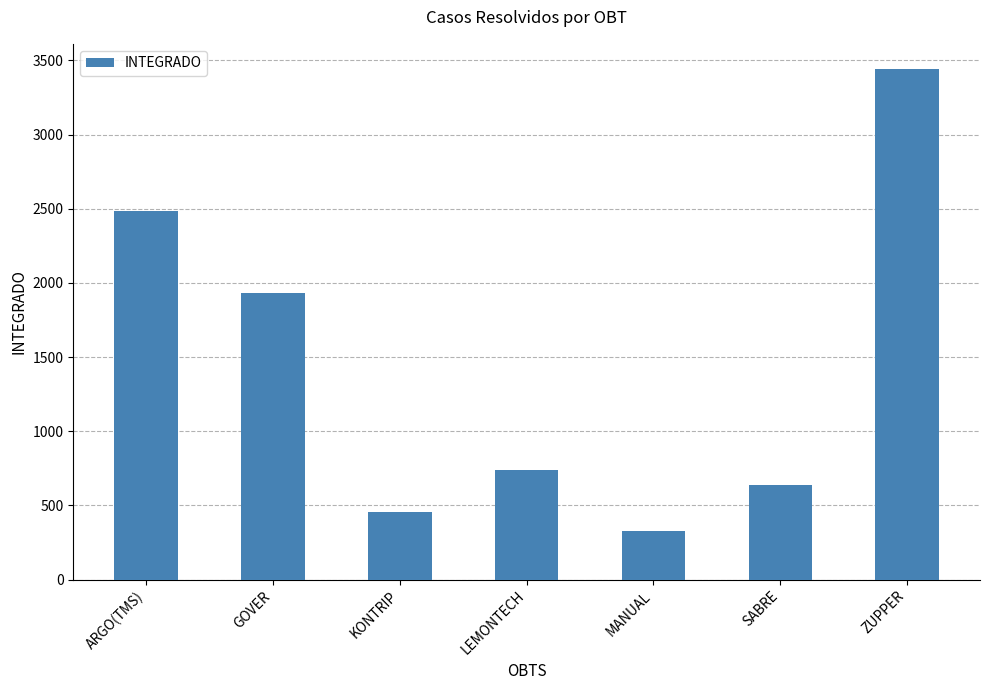

What is the label of the 4th bar from the left?

LEMONTECH